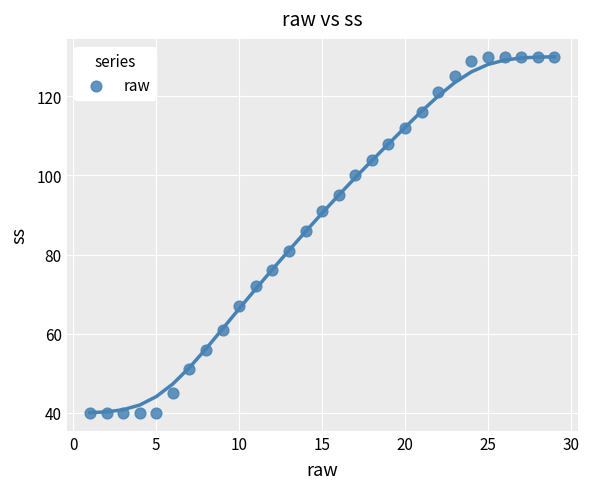

What Y value in the scatter plot is closest to 85?

86